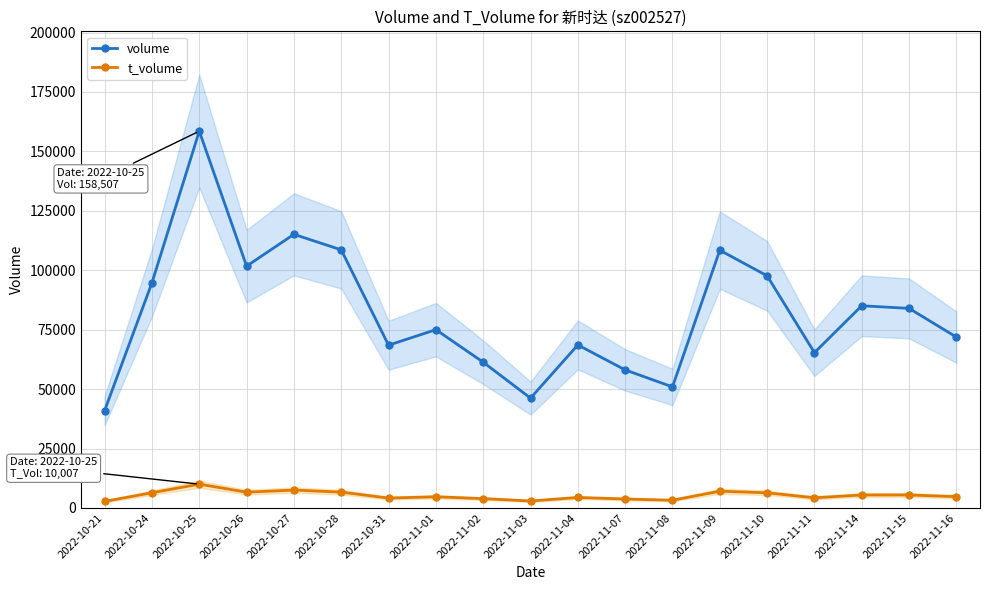

True or false: t_volume and volume cross at least once.

False